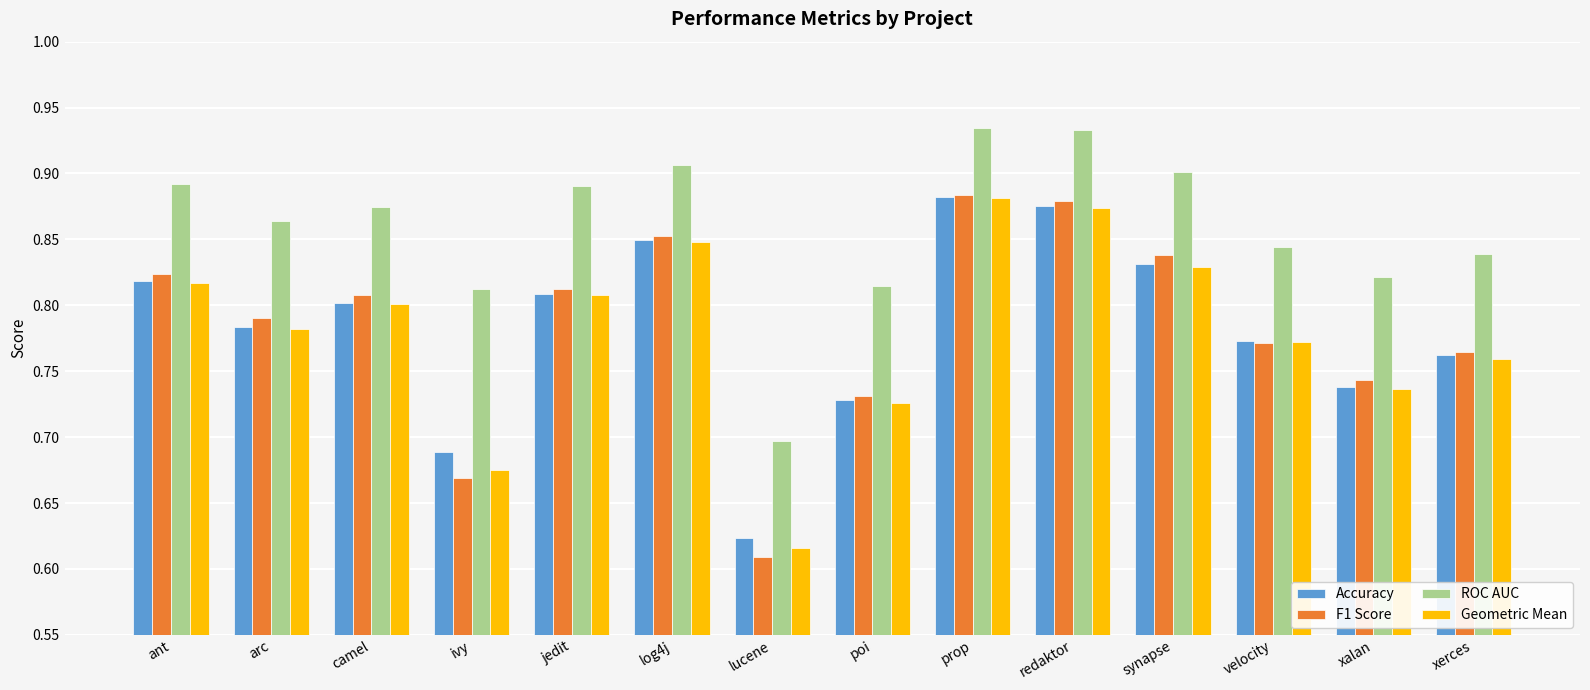

At which category does the chart reach its minimum across all series?

lucene